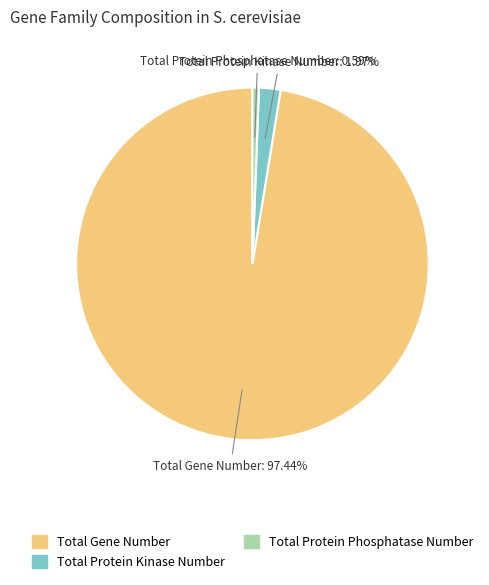

What is the largest slice in the pie chart?

Total Gene Number